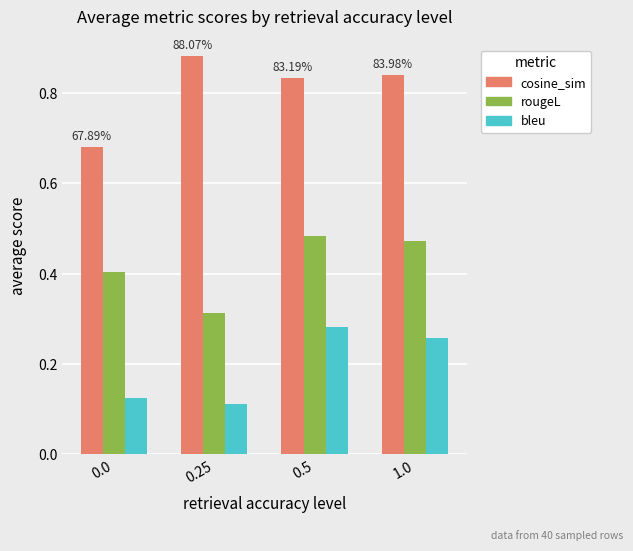

Which series changed the most between 0.25 and 1.0?

rougeL